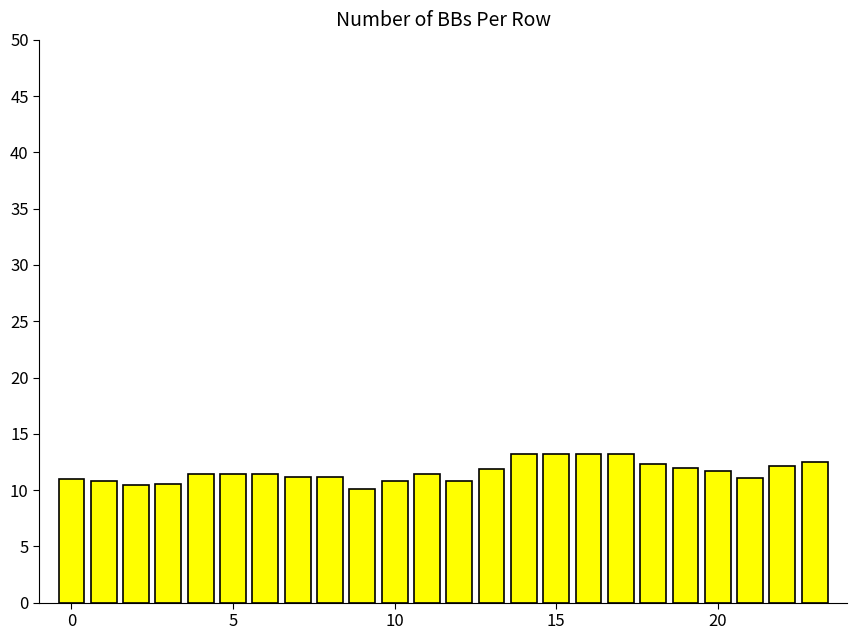

What is the greatest value displayed?

13.2